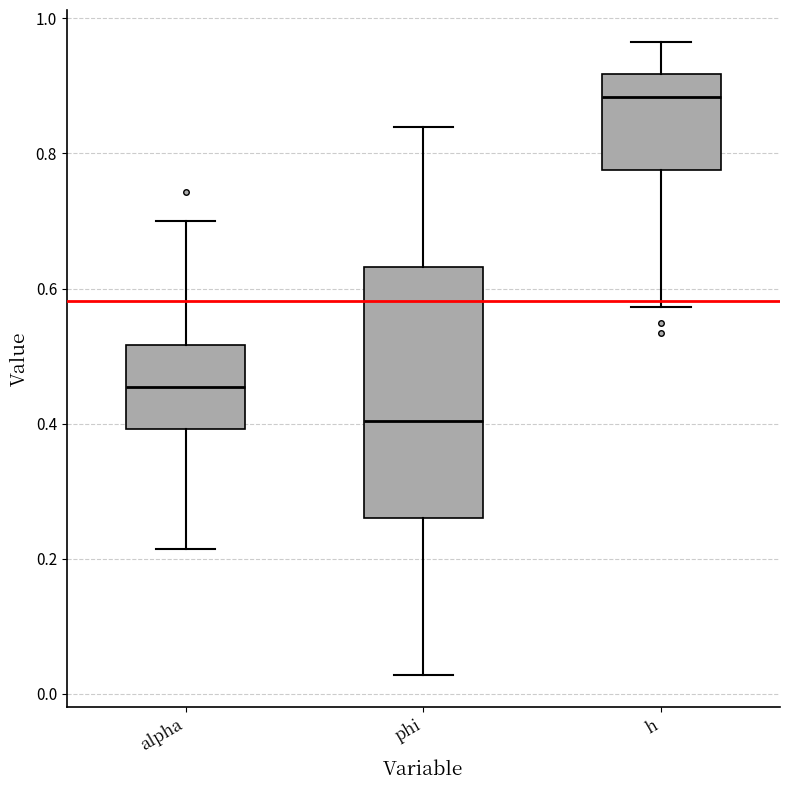

Which box has the lowest median line?

phi